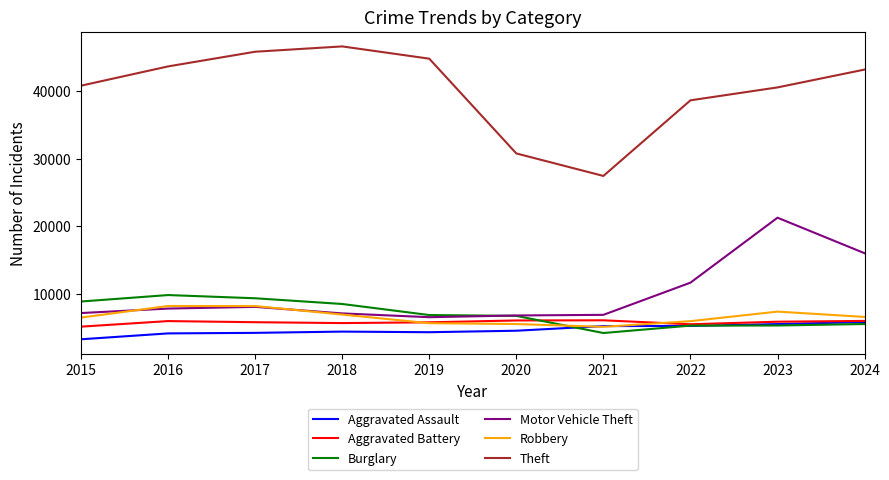

The value of Motor Vehicle Theft at 2016 is 7806. True or false?

True